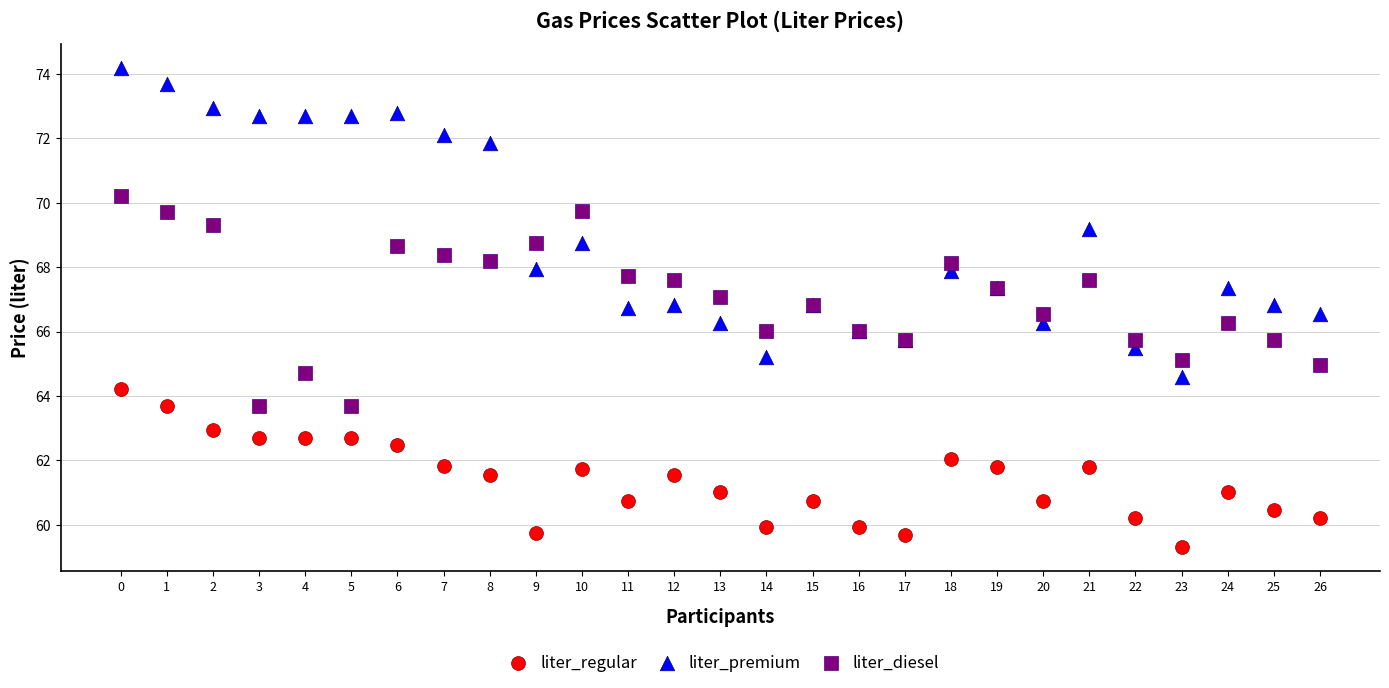

Which series contains the highest Y value?

liter_premium